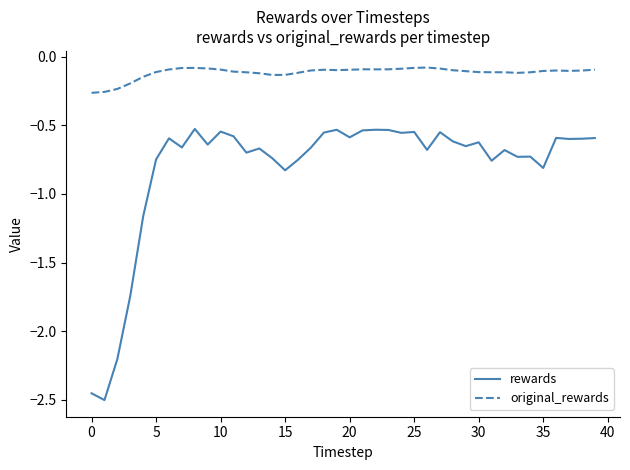

True or false: rewards and original_rewards intersect in this chart.

False